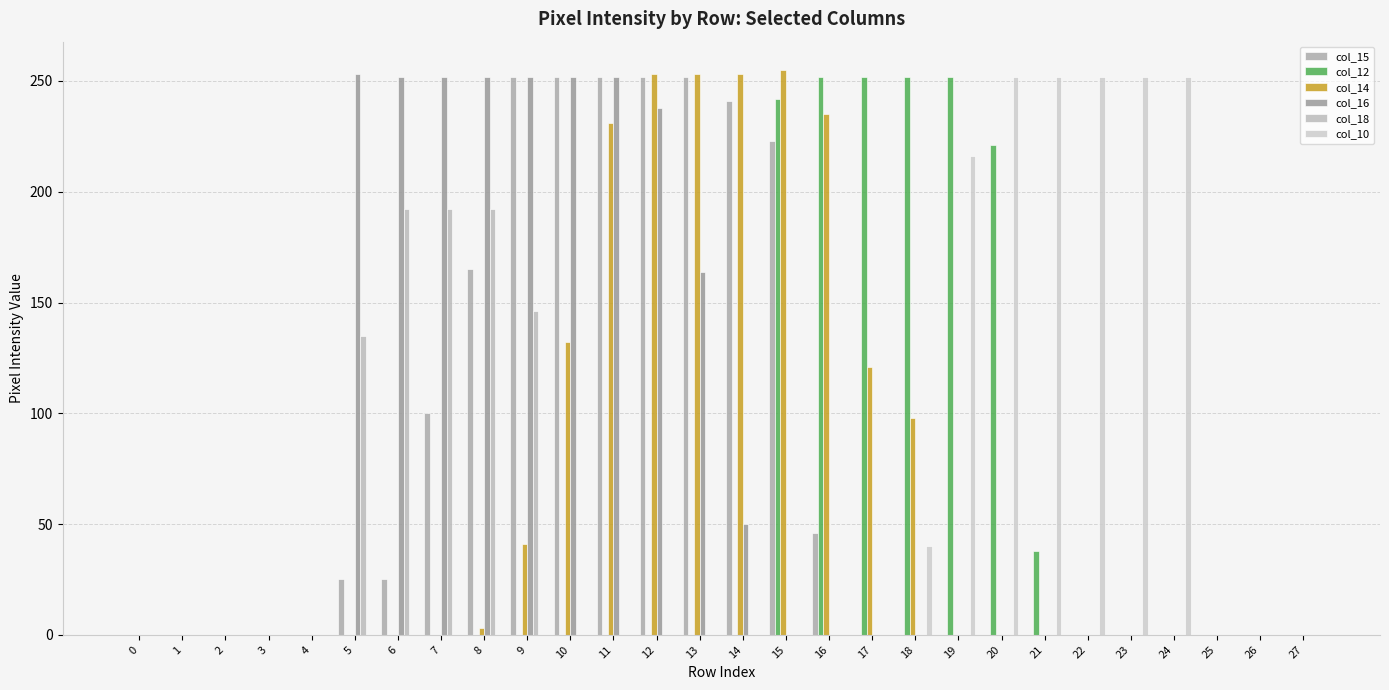

At which category is the sum across all series the highest?

12